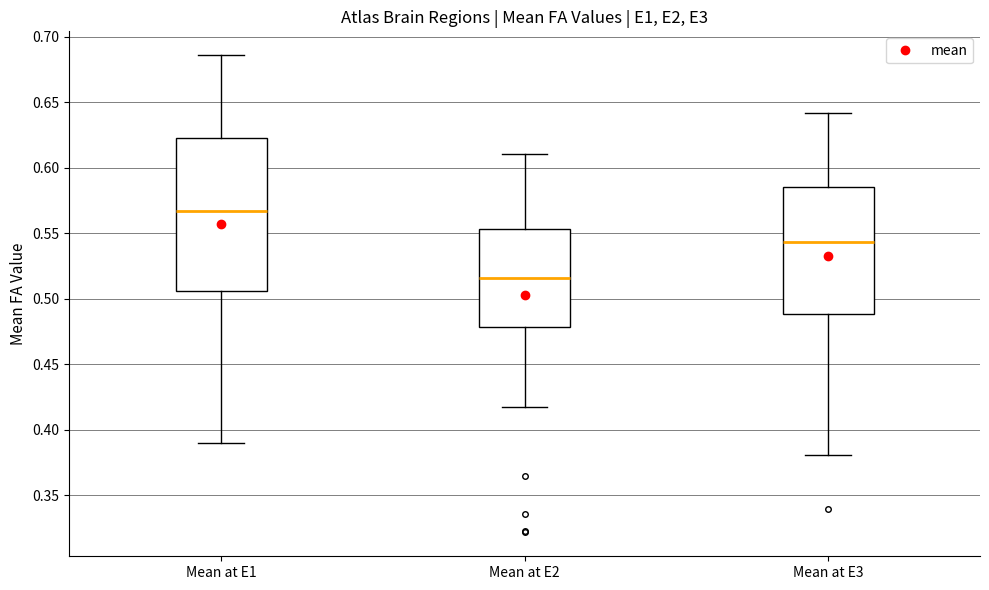

Which box has the highest median line?

Mean at E1